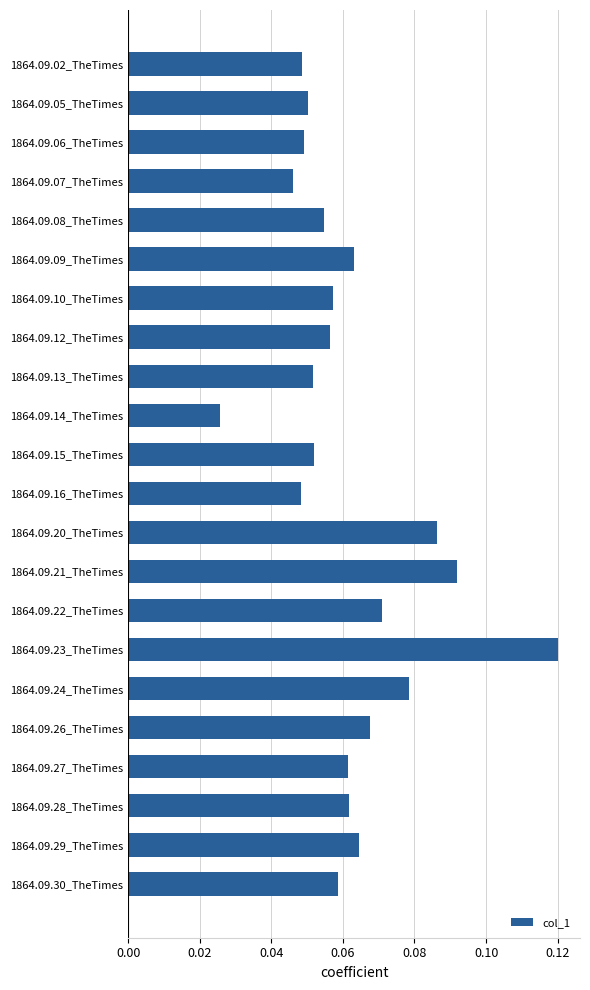

What is the label of the 19th bar from the top?

1864.09.27_TheTimes